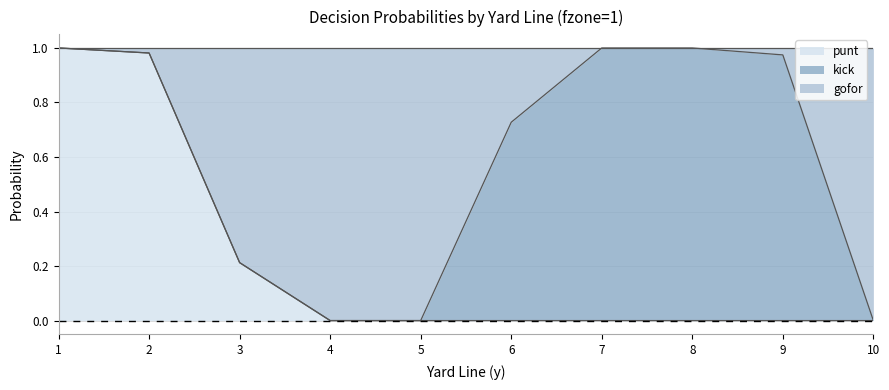

Does the chart have visible grid lines?

Yes